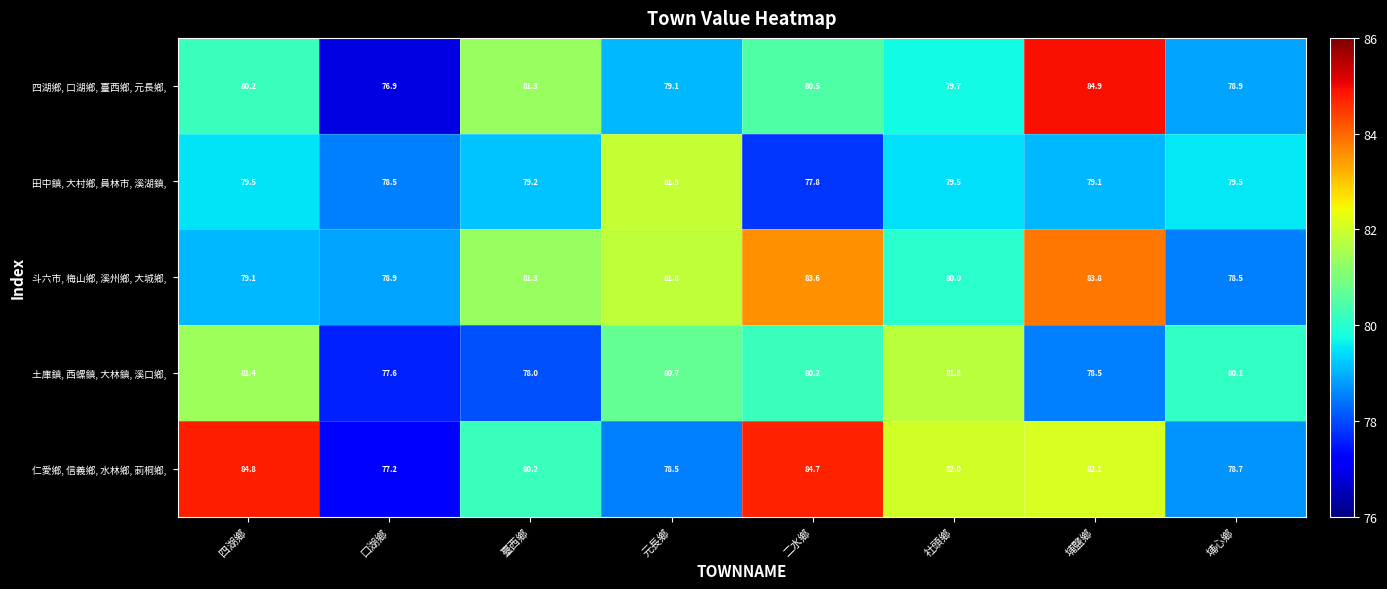

What is the total value across all series at 臺西鄉?

400.0